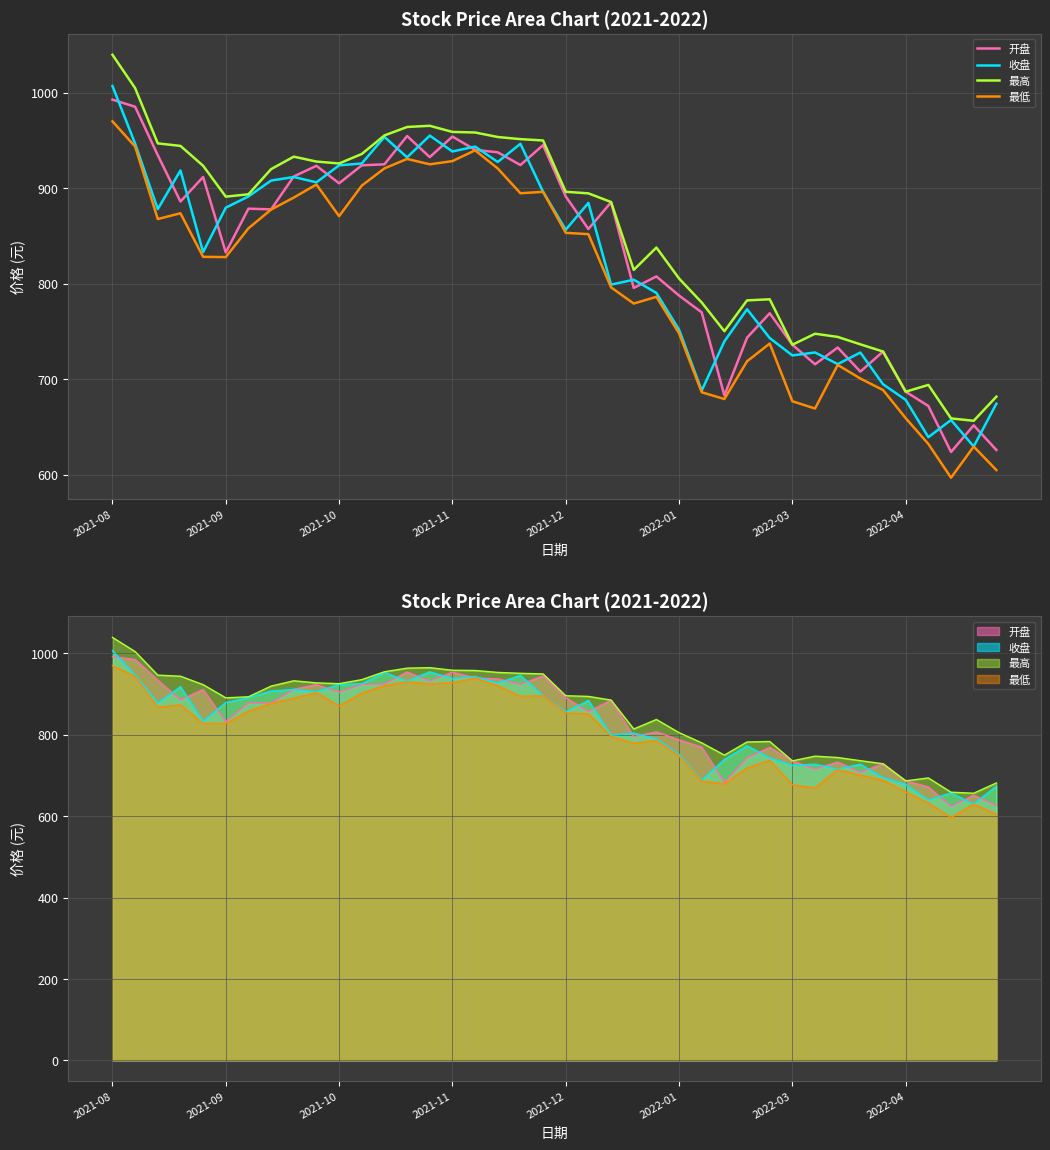

Which series has the widest spread of values?

最高